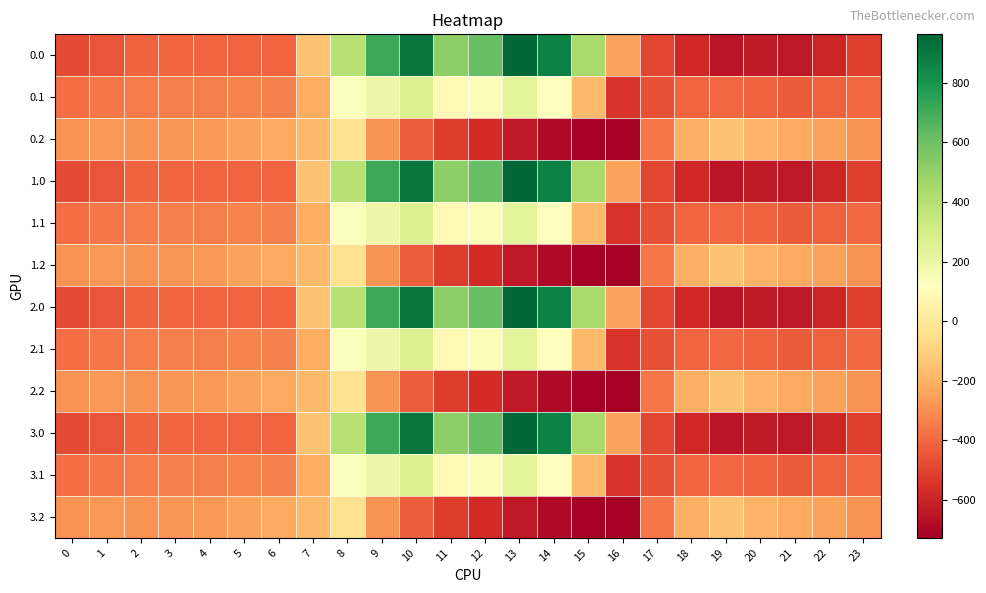

What is the maximum value shown in the chart?

962.7